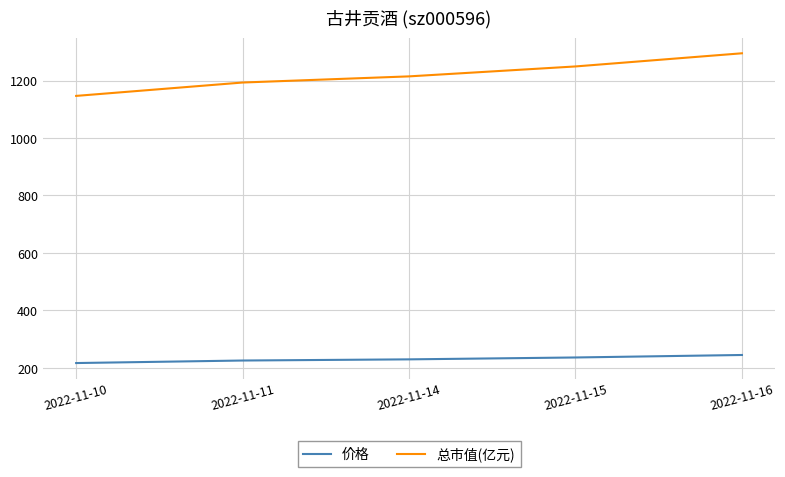

Is this an area chart (filled region under the line)?

No